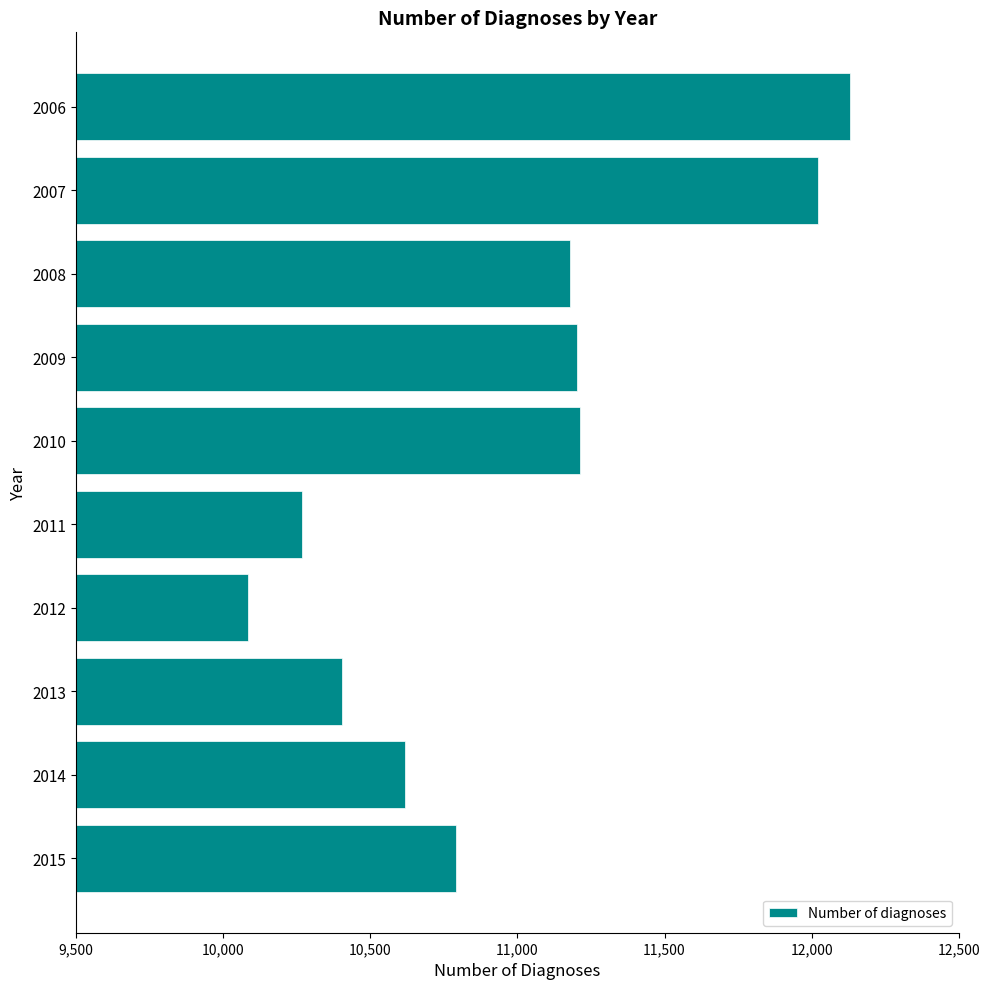

What is the difference between the second highest and second lowest values?

1754